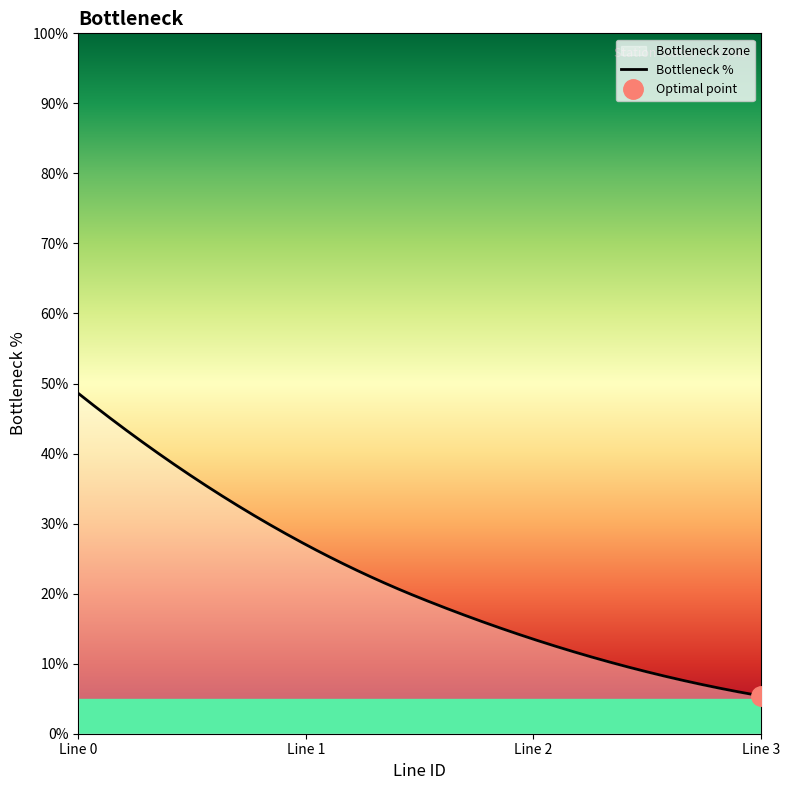

The H_statusN_count series shows 4 at 0. True or false?

False